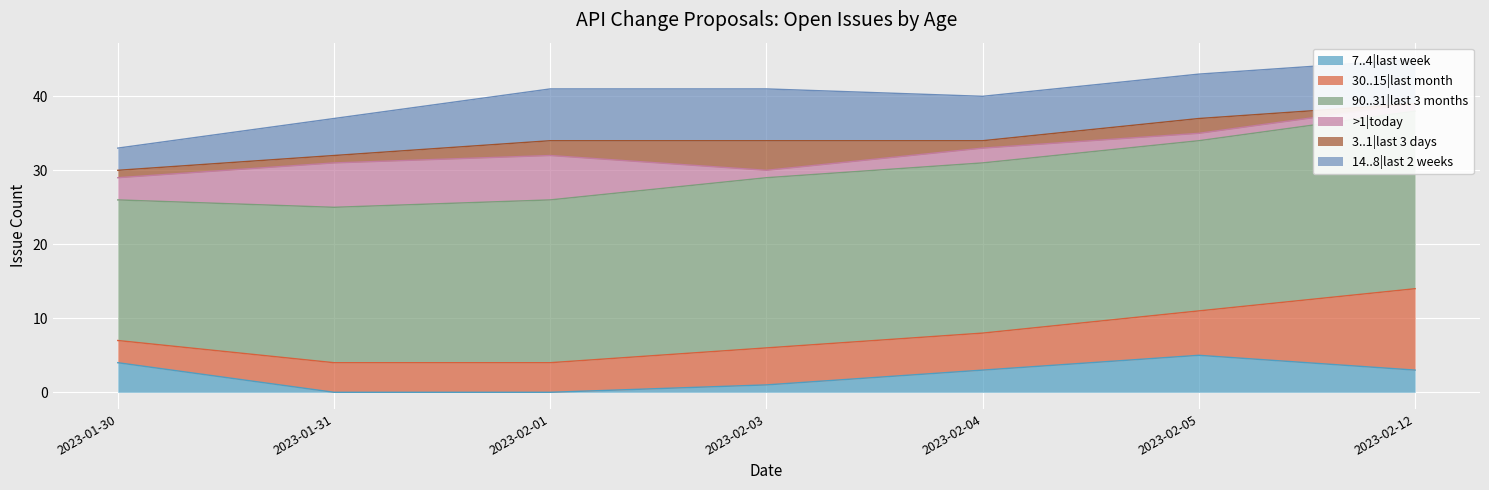

Reading left to right, transcribe all the data shown in this chart.

7..4|last week: 4	0	0	1	3	5	3
30..15|last month: 3	4	4	5	5	6	11
90..31|last 3 months: 19	21	22	23	23	23	24
>1|today: 3	6	6	1	2	1	1
3..1|last 3 days: 1	1	2	4	1	2	0
14..8|last 2 weeks: 3	5	7	7	6	6	6